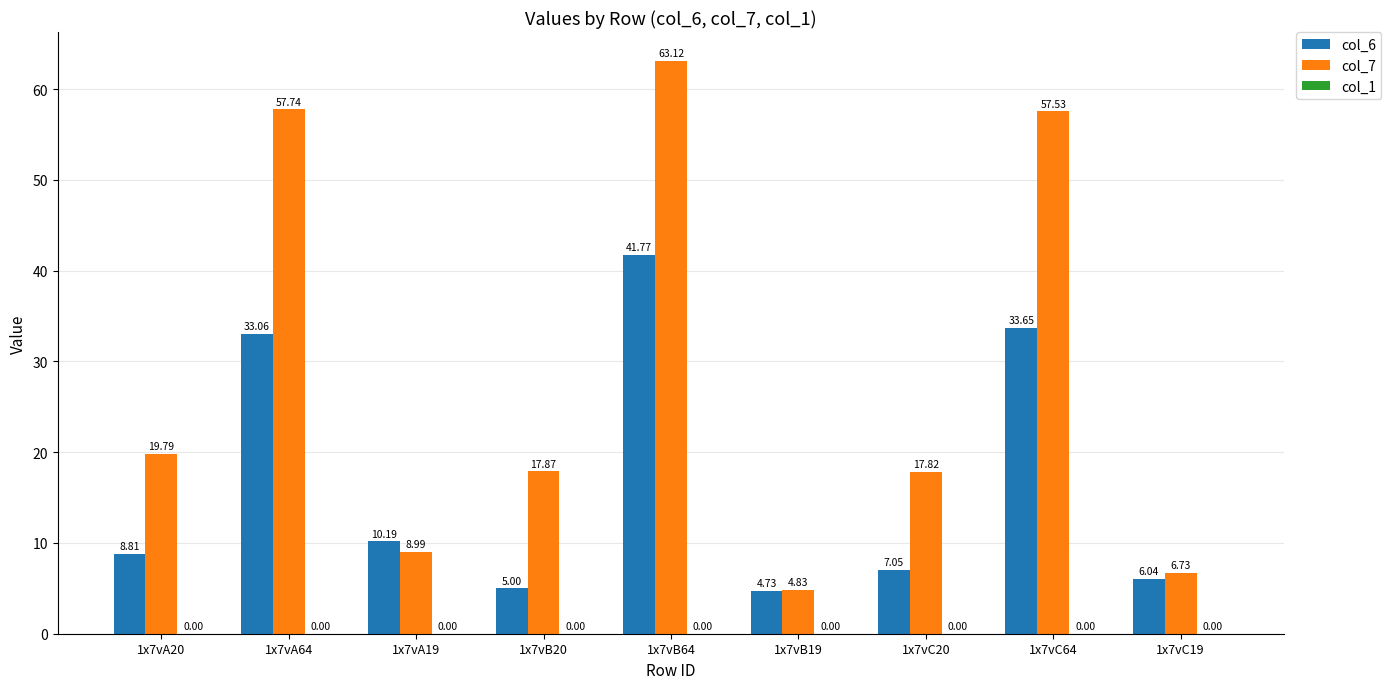

Which series has the widest spread of values?

col_7